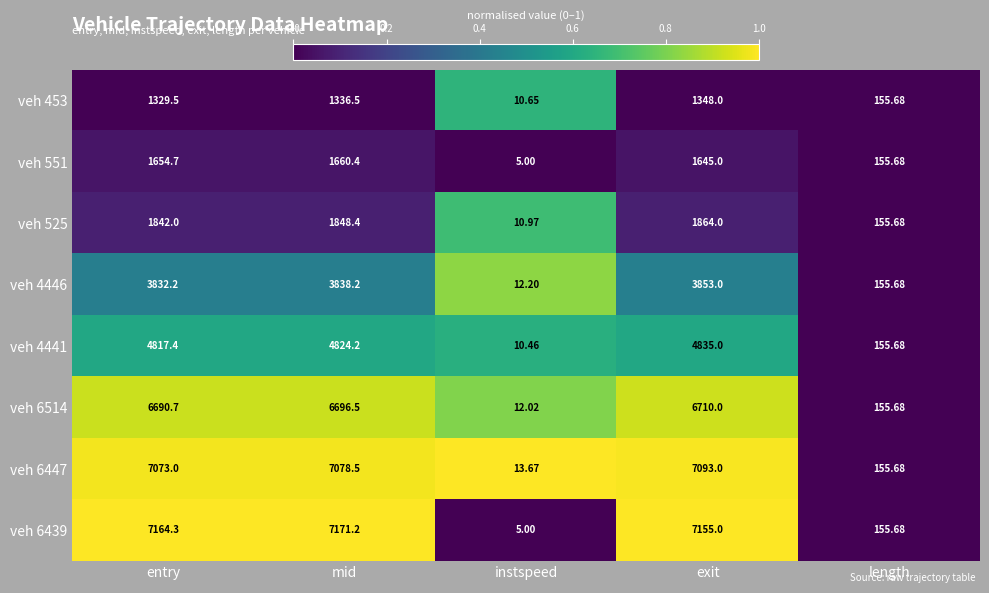

Which series has the widest spread of values?

veh 6439